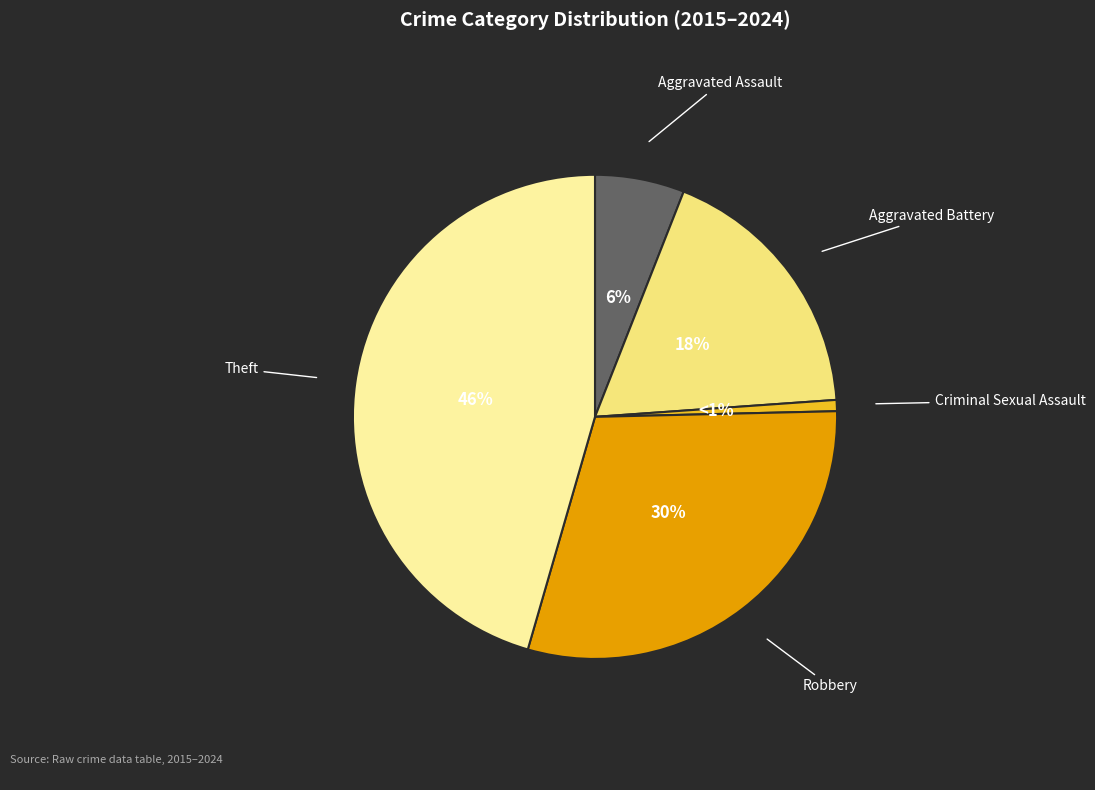

Is the sum of Aggravated Battery and Robbery greater than half?

No